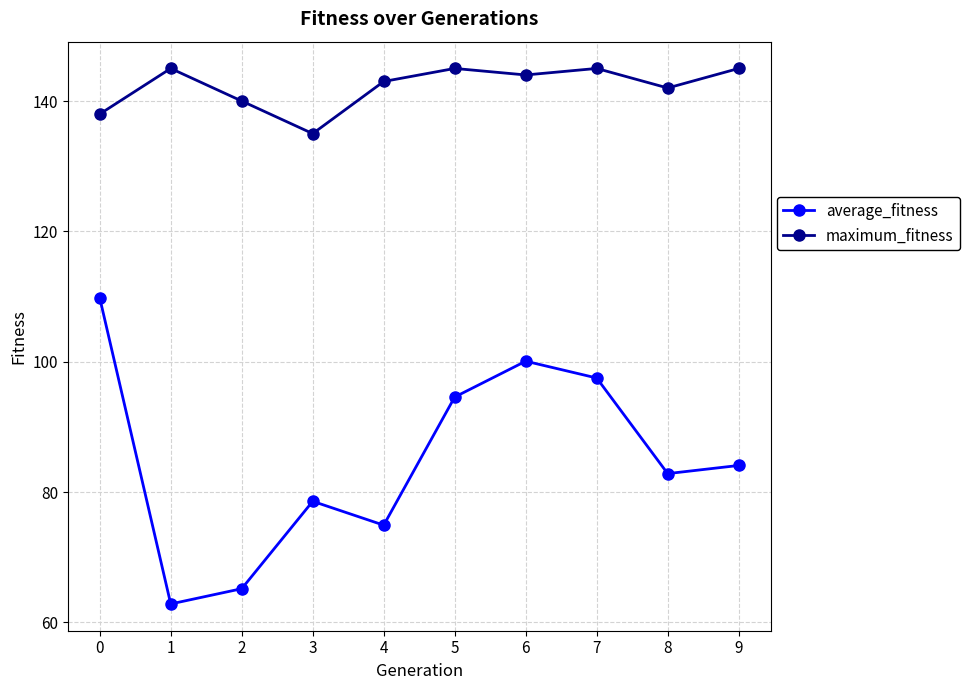

The maximum_fitness series shows 144.0 at 6. True or false?

True